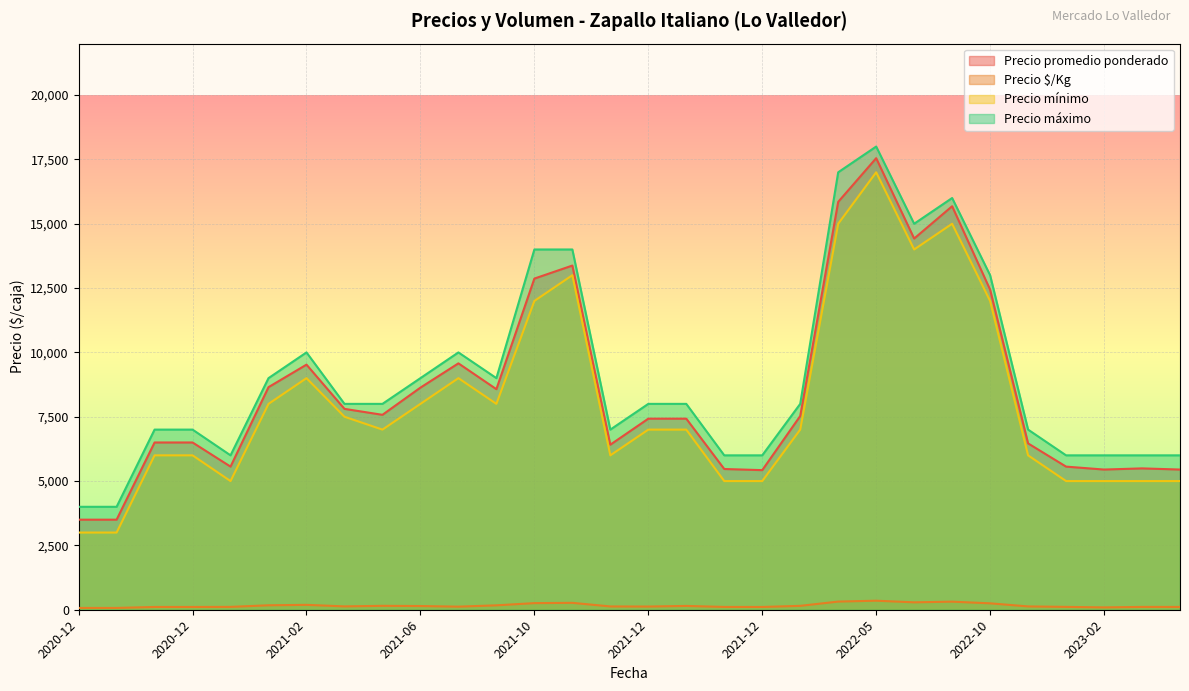

At which category does Precio máximo reach its first local valley?

2020-12-29